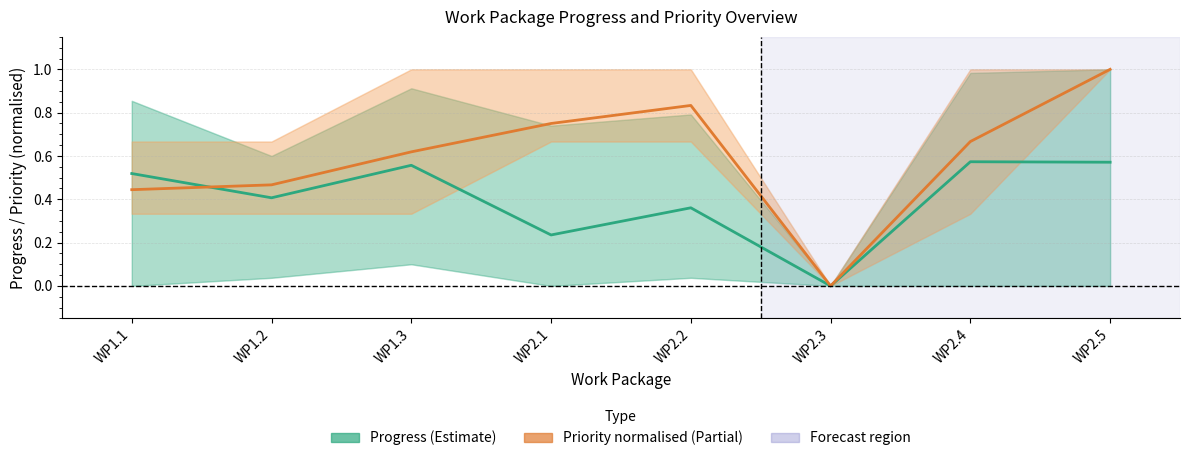

Which series has the largest range (max minus min)?

Priority / 3 (normalised)